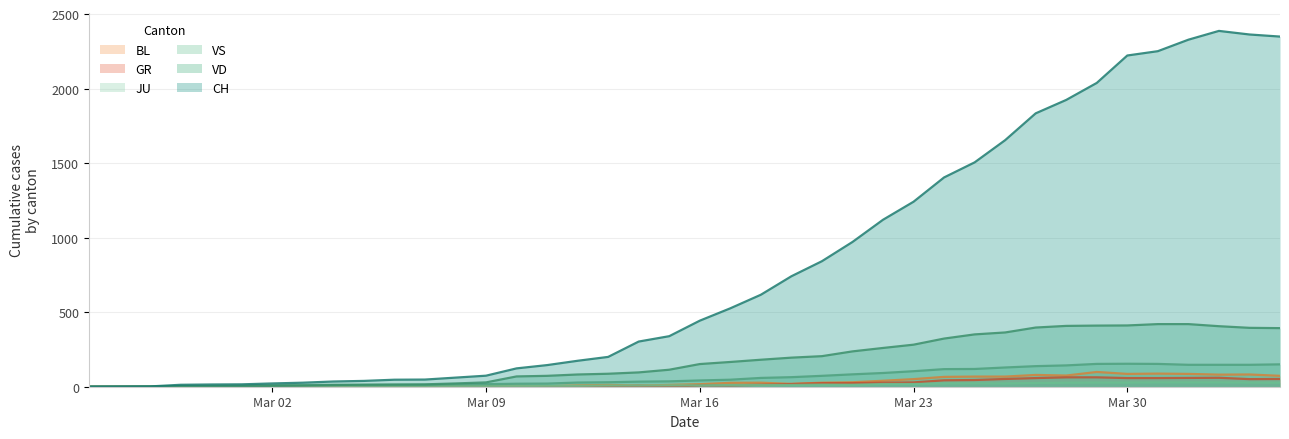

Which series has the widest spread of values?

CH